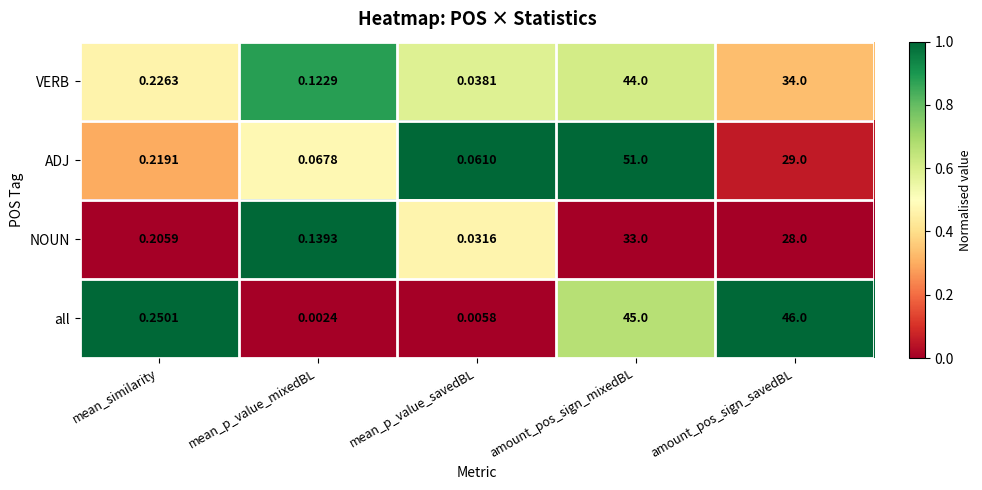

Which category has the highest value across all series?

amount_pos_sign_mixedBL